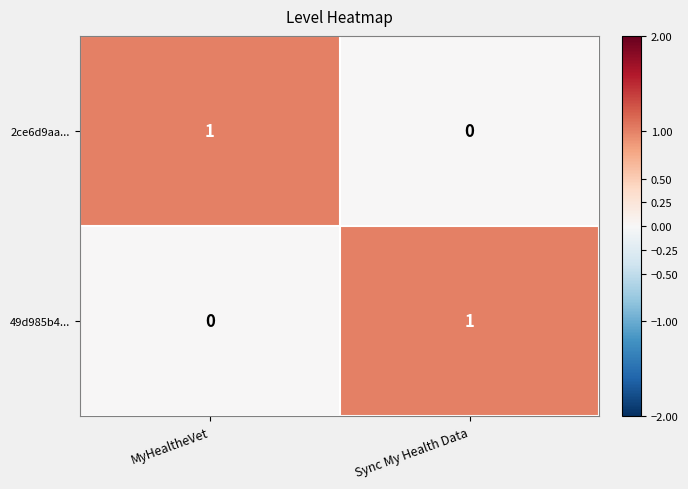

At which label does 49d985b4... reach its minimum?

MyHealtheVet